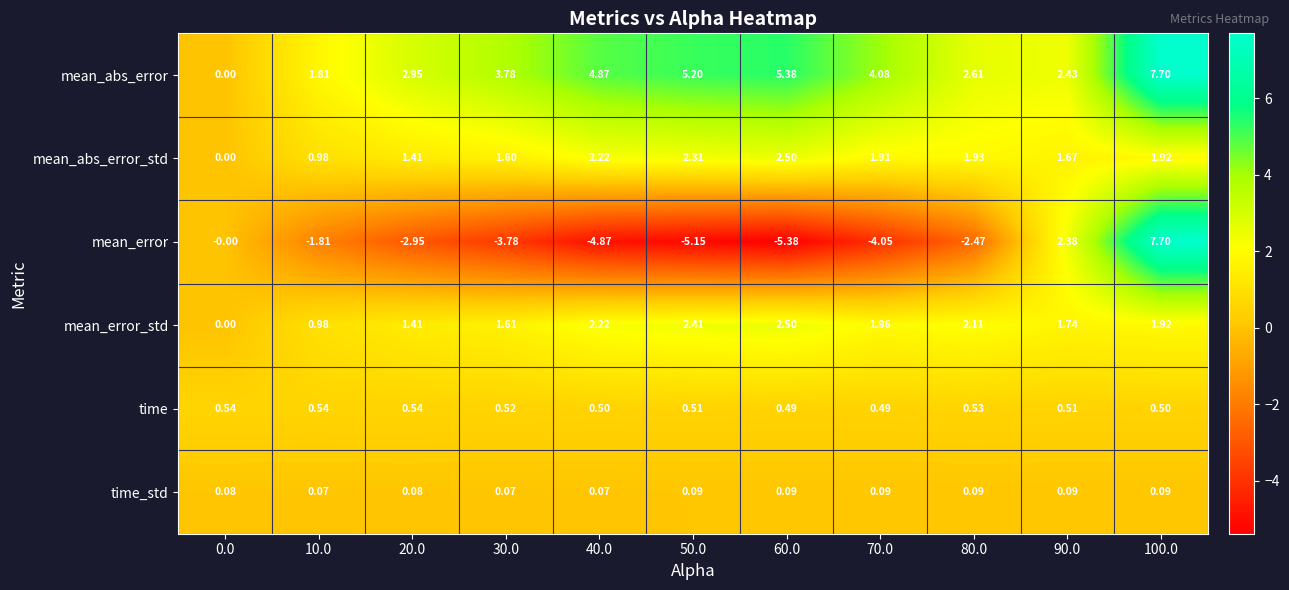

Rank the series at 90.0 from highest to lowest value.

mean_abs_error, mean_error, mean_error_std, mean_abs_error_std, time, time_std